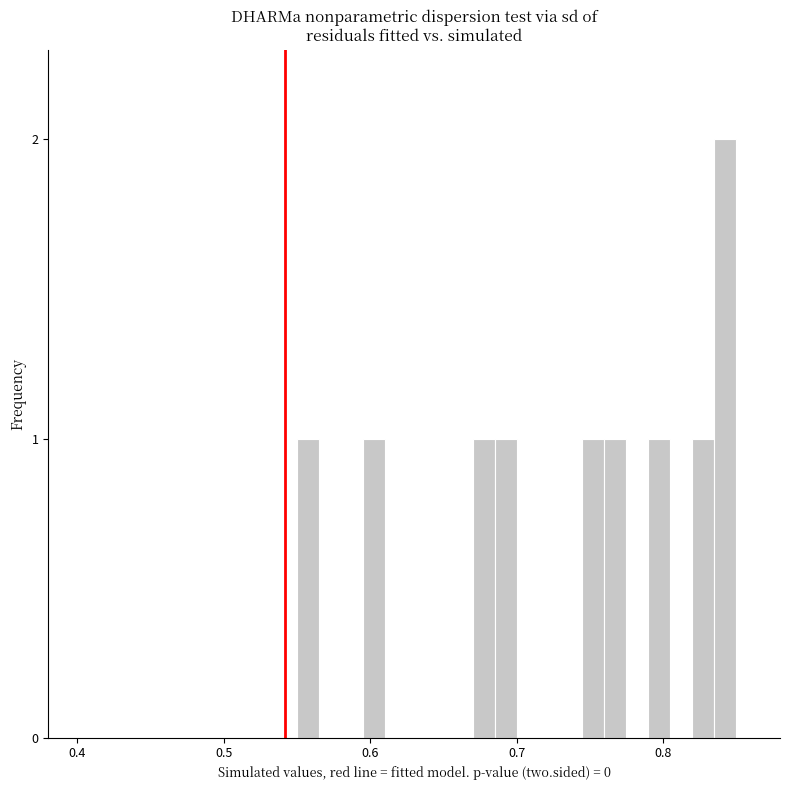

Read against the x-axis, roughly where is the centre of the tallest bar?

0.84